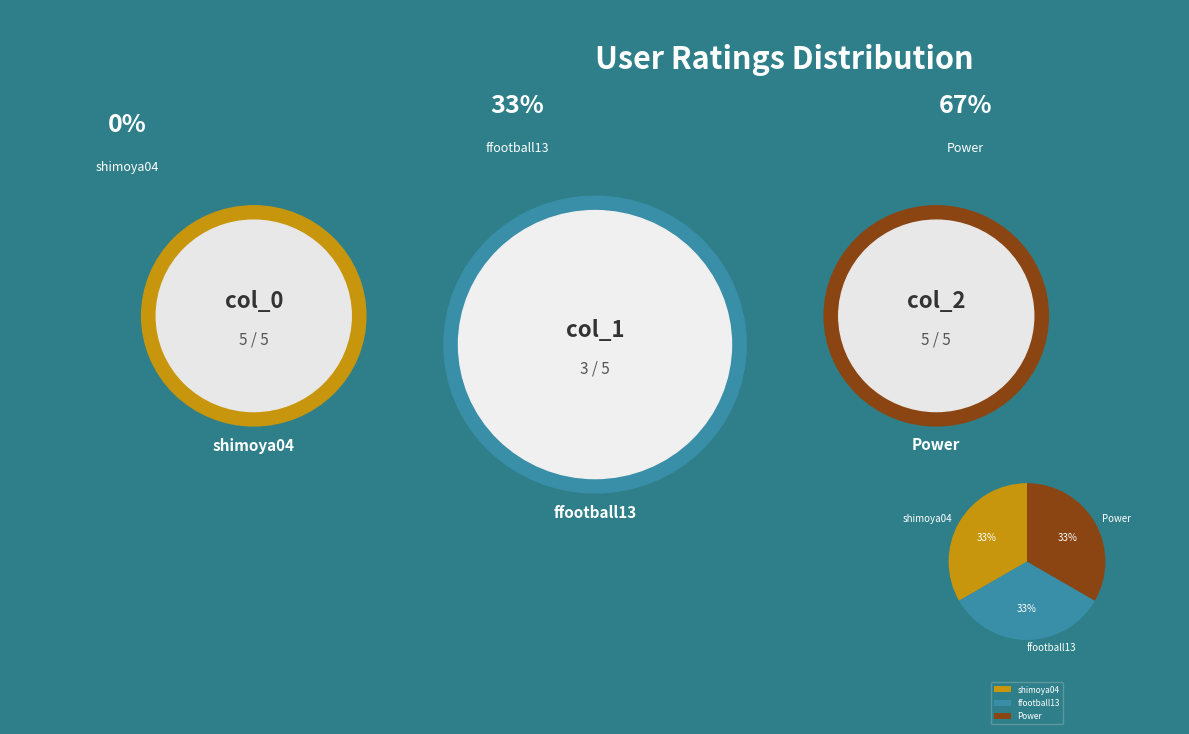

To the nearest percent, what is the difference between the Power and ffootball13 slice percentages?

0%